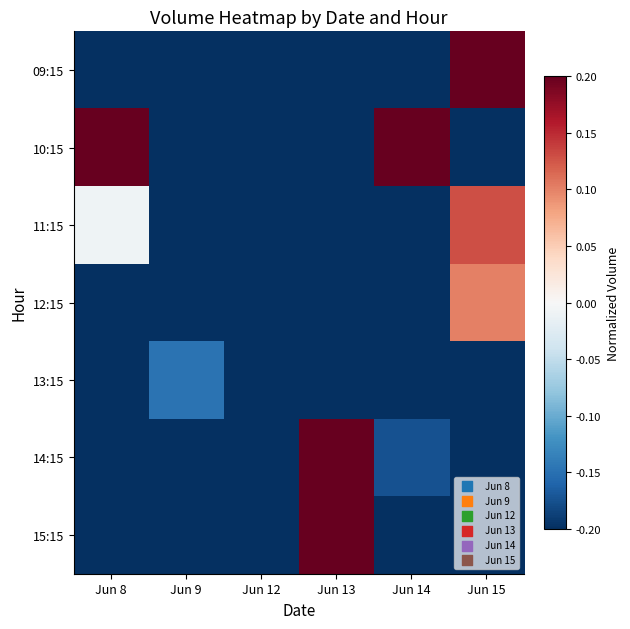

Reading left to right, what are all the values shown in this chart?

09:15: Jun 8=-0.2	Jun 9=-0.2	Jun 12=-0.2	Jun 13=-0.2	Jun 14=-0.2	Jun 15=0.2
10:15: Jun 8=0.2	Jun 9=-0.2	Jun 12=-0.2	Jun 13=-0.2	Jun 14=0.2	Jun 15=-0.2
11:15: Jun 8=-0.0	Jun 9=-0.2	Jun 12=-0.2	Jun 13=-0.2	Jun 14=-0.2	Jun 15=0.1
12:15: Jun 8=-0.2	Jun 9=-0.2	Jun 12=-0.2	Jun 13=-0.2	Jun 14=-0.2	Jun 15=0.1
13:15: Jun 8=-0.2	Jun 9=-0.1	Jun 12=-0.2	Jun 13=-0.2	Jun 14=-0.2	Jun 15=-0.2
14:15: Jun 8=-0.2	Jun 9=-0.2	Jun 12=-0.2	Jun 13=0.2	Jun 14=-0.2	Jun 15=-0.2
15:15: Jun 8=-0.2	Jun 9=-0.2	Jun 12=-0.2	Jun 13=0.2	Jun 14=-0.2	Jun 15=-0.2